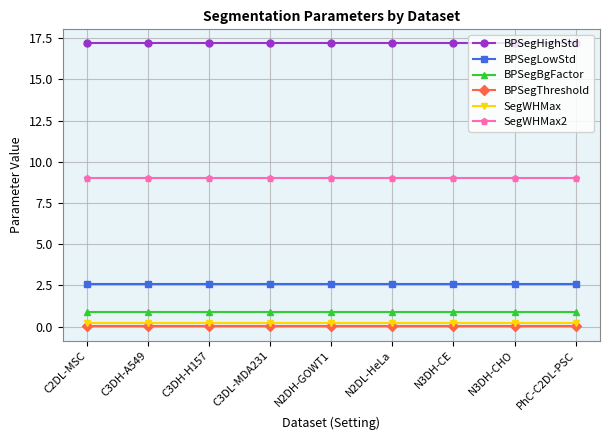

Is this an area chart (filled region under the line)?

No